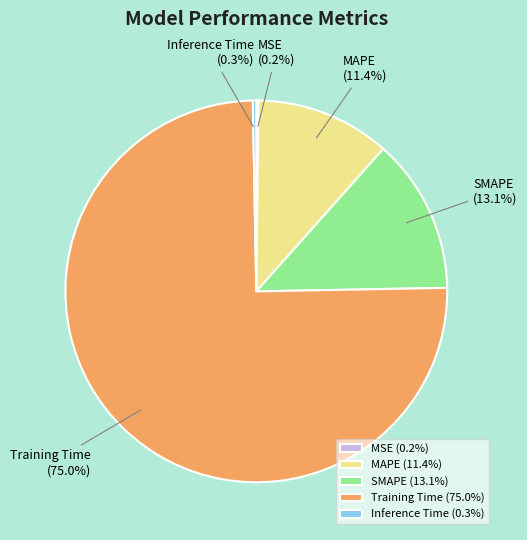

Does Training Time represent more than half of the total?

Yes